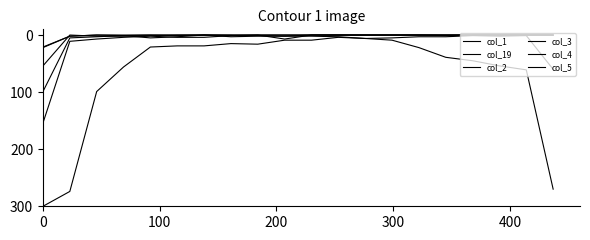

Is this an area chart (filled region under the line)?

No